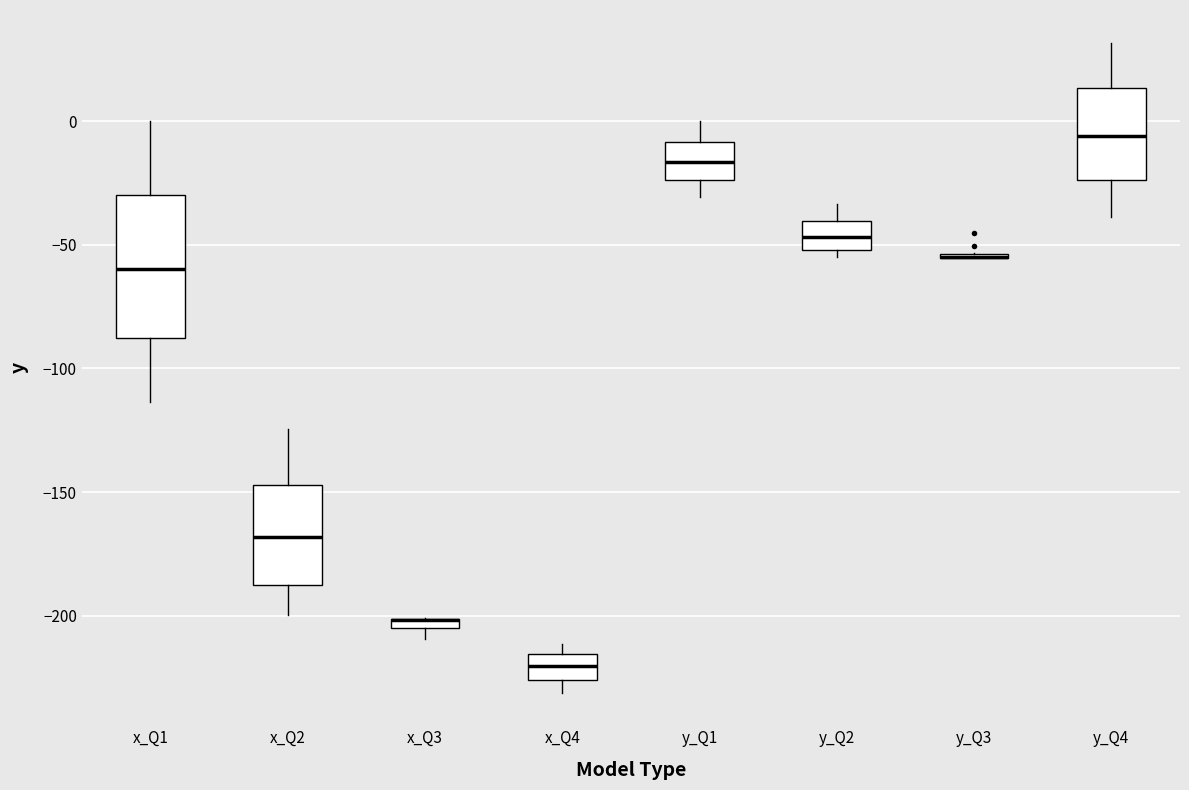

Where does the median line of the box for y_Q2 sit on the y-axis? The values are not printed on the chart, so give them approximately, as read against the axis.

-45